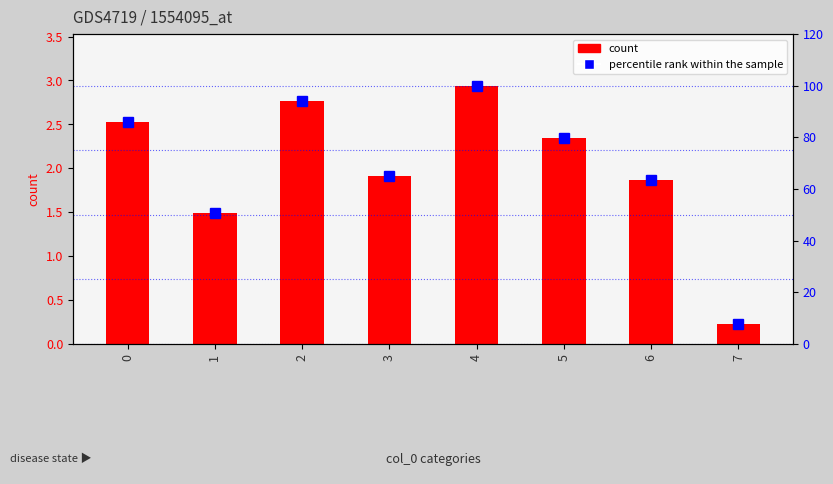

Reading left to right, extract all data points from this chart.

count: 2.5	1.5	2.8	1.9	2.9	2.3	1.9	0.2
percentile rank within the sample: 85.9	50.7	93.9	65.1	100.0	79.9	63.3	7.7